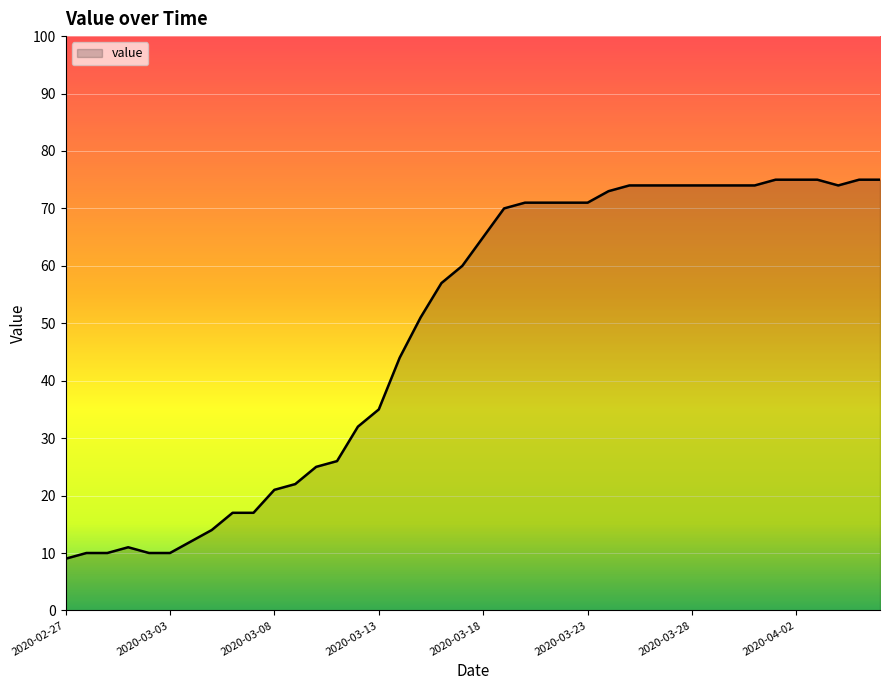

What is the difference between the maximum and minimum values?

66